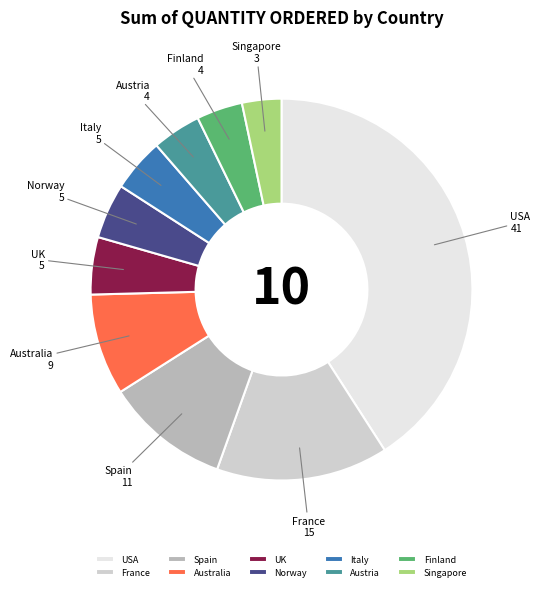

Which slice is the largest?

USA